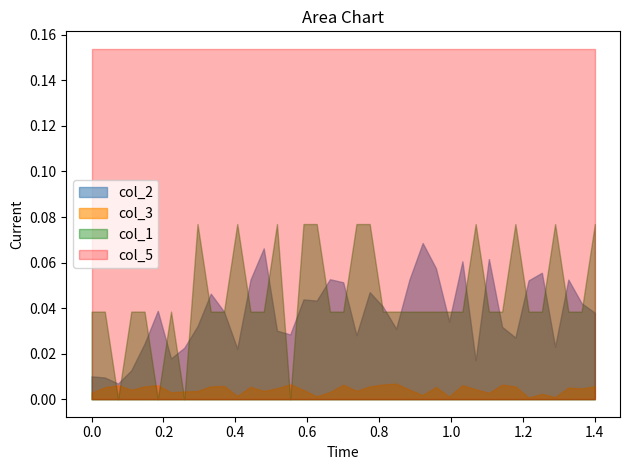

What is the total value across all series at 14?

0.3